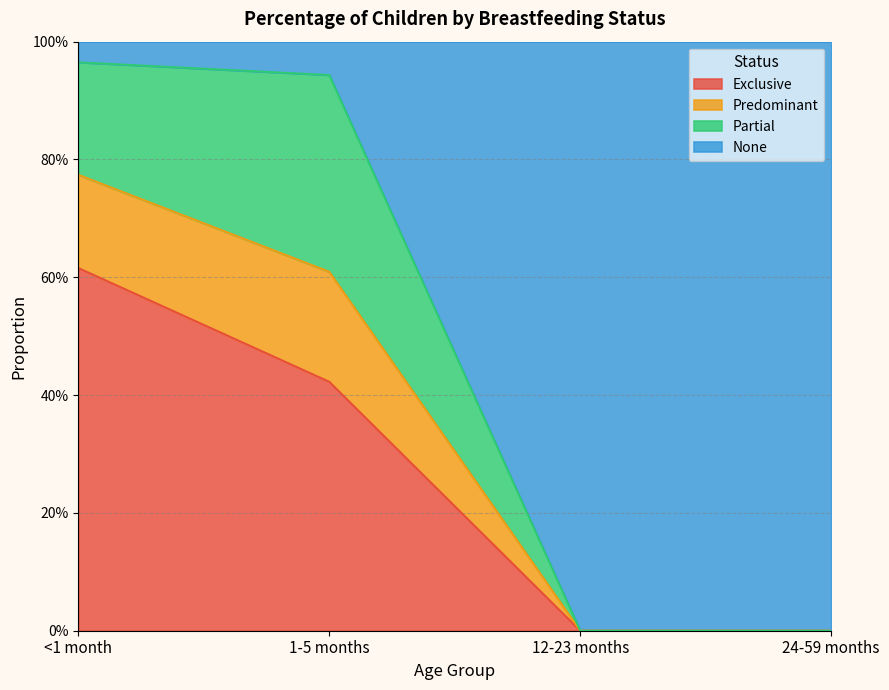

Is the value of Predominant at <1 month greater than the value of None at 1-5 months?

Yes